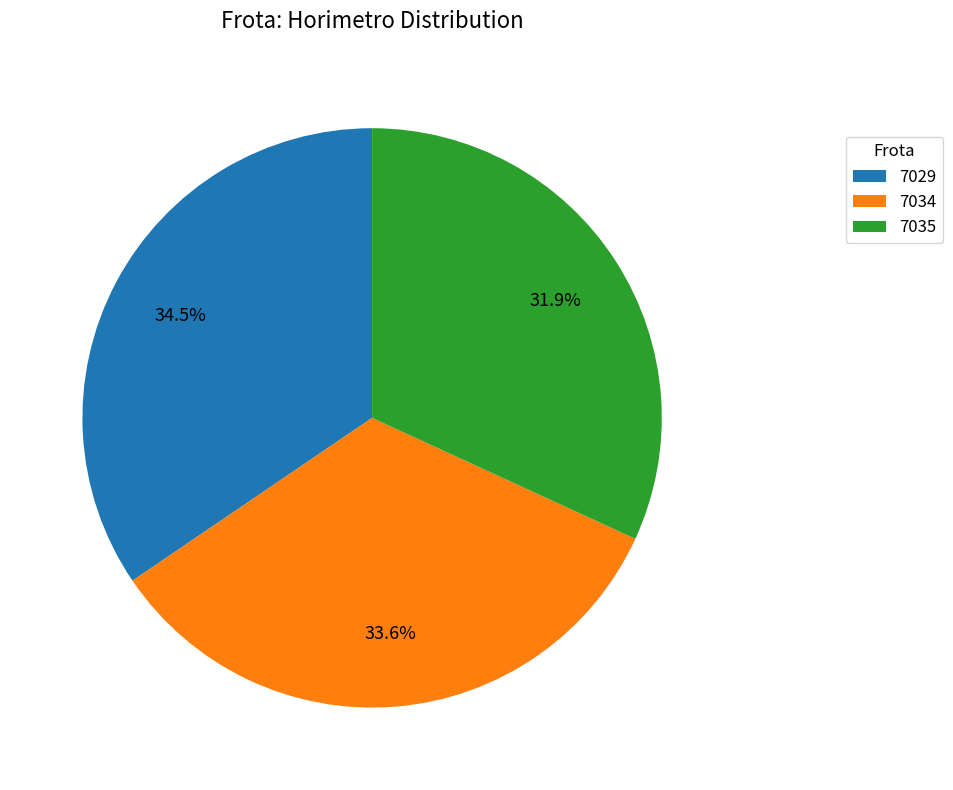

What percentage is the 7034 slice, to the nearest percent?

34%